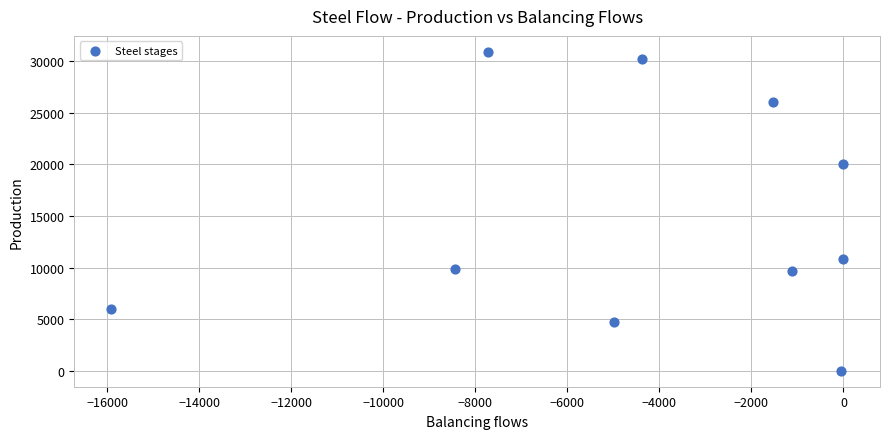

What is the range of X values (max minus min)?

15926.0